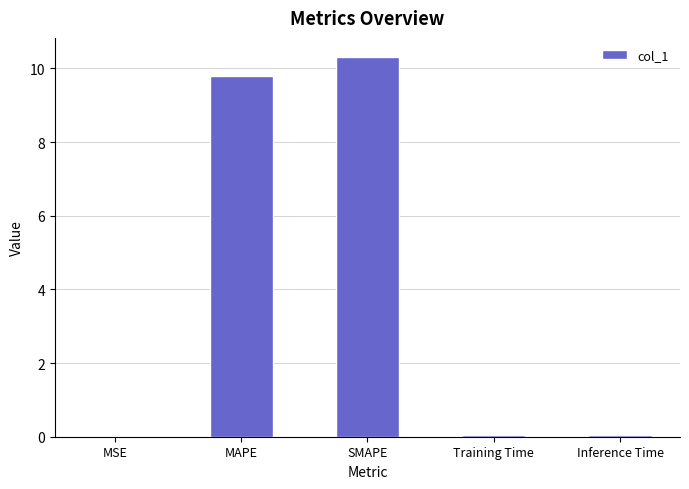

What is the greatest value displayed?

10.3